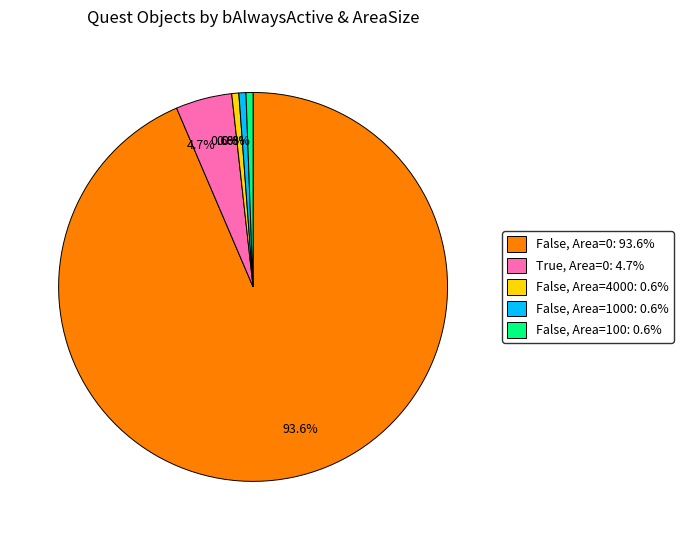

How many segments does this pie chart have?

5